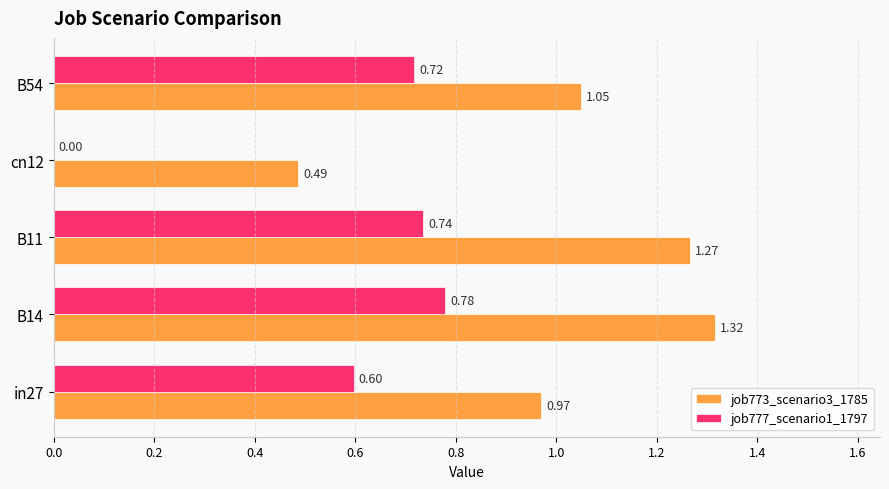

What are all the series names shown in the legend?

job773_scenario3_1785, job777_scenario1_1797